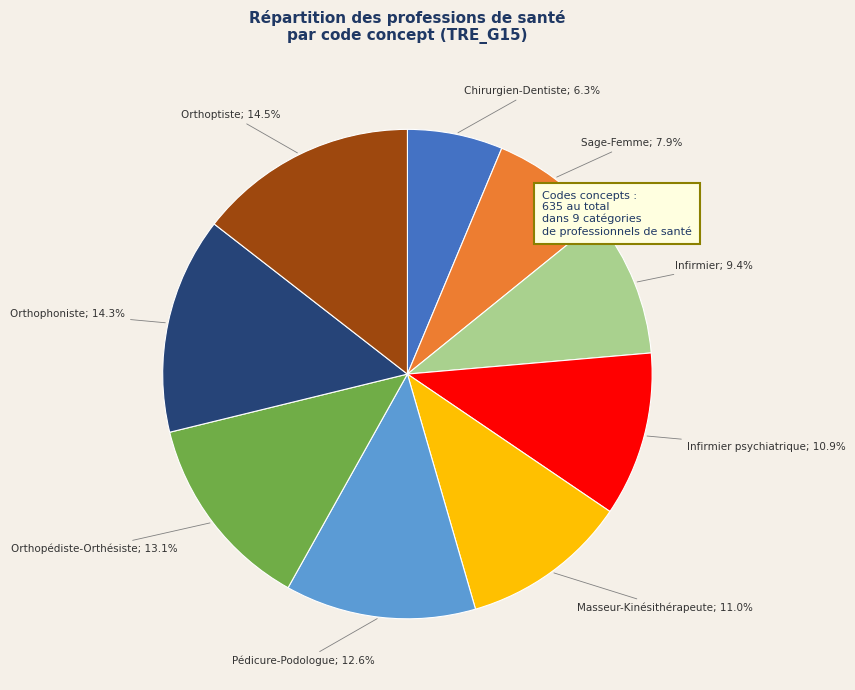

Is there any slice that represents more than half of the pie?

No